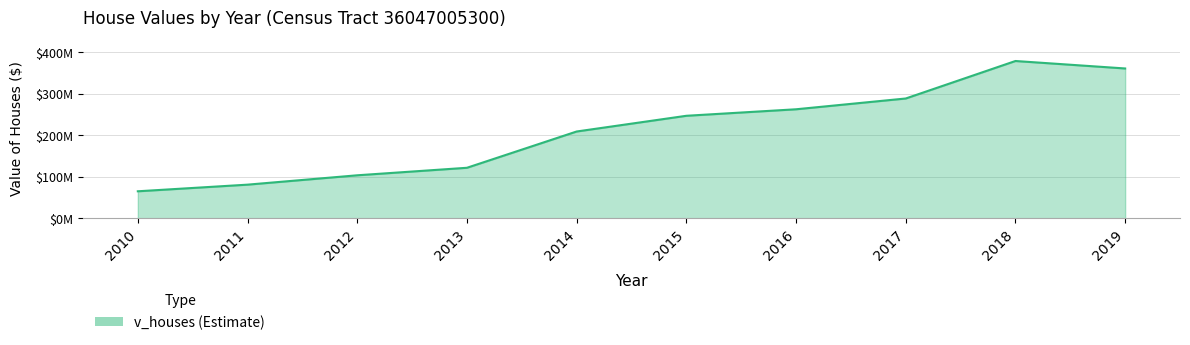

What is the difference between the maximum and second lowest values?

298207500